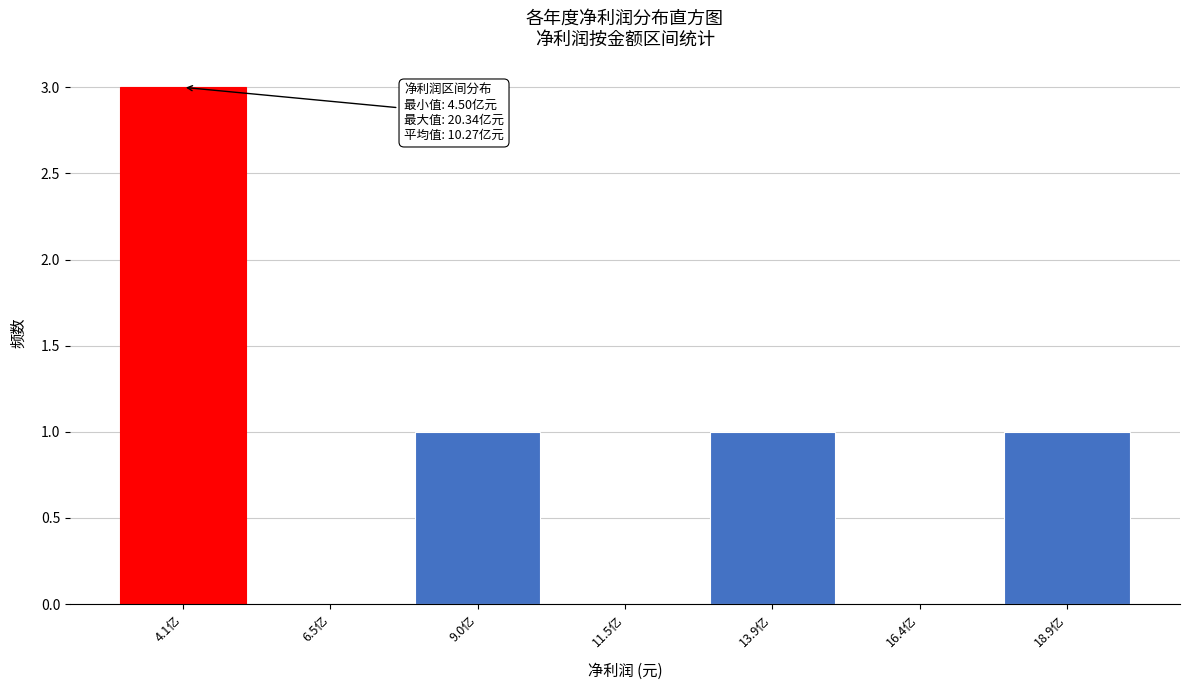

Reading left to right, transcribe all the data shown in this chart.

4.1亿=3	6.5亿=0	9.0亿=1	11.5亿=0	13.9亿=1	16.4亿=0	18.9亿=1